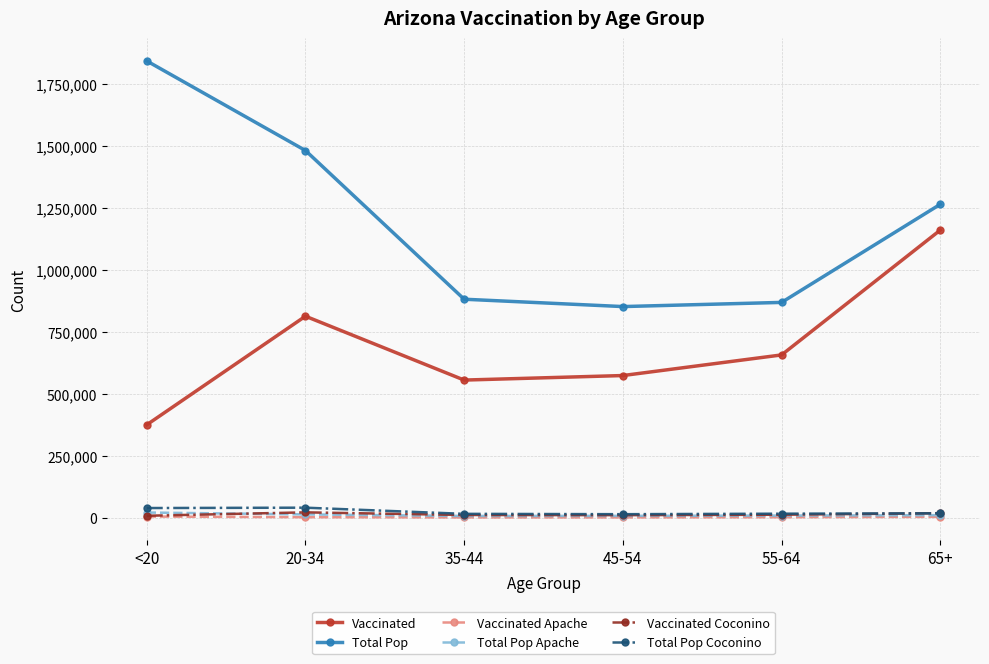

What is the minimum value for Vaccinated Apache?

1944